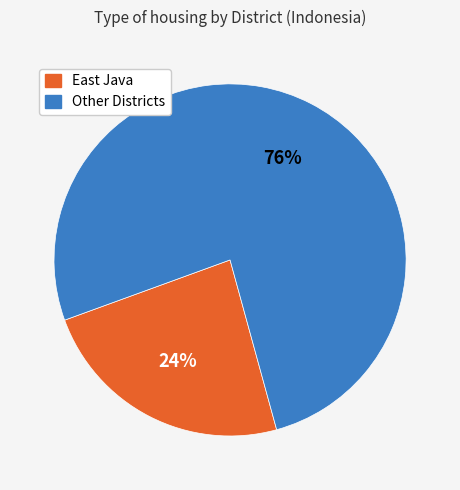

Is there a majority slice in this chart?

Yes